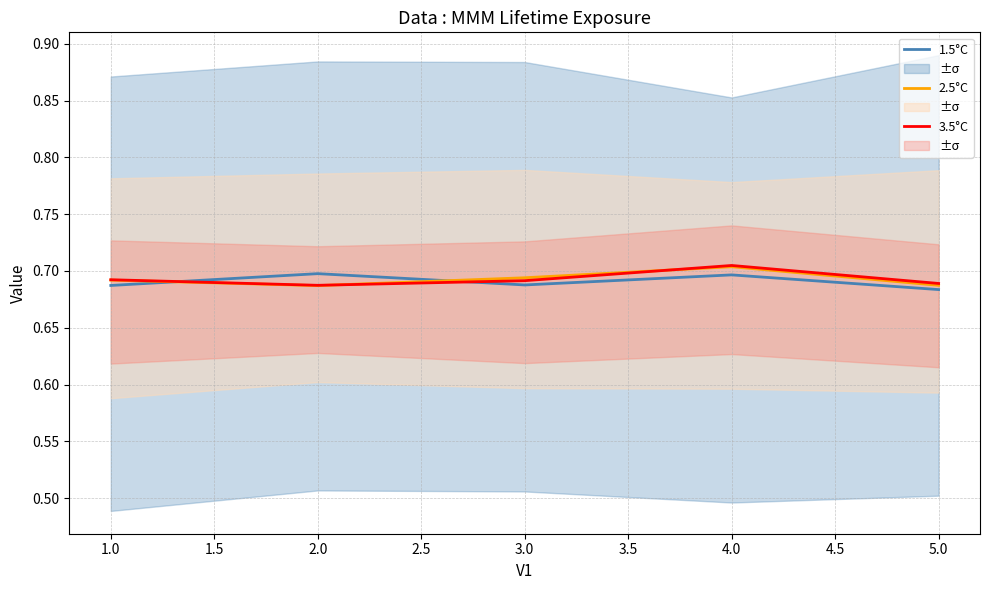

The 1.5°C series shows 0.3 at 5.0. True or false?

False